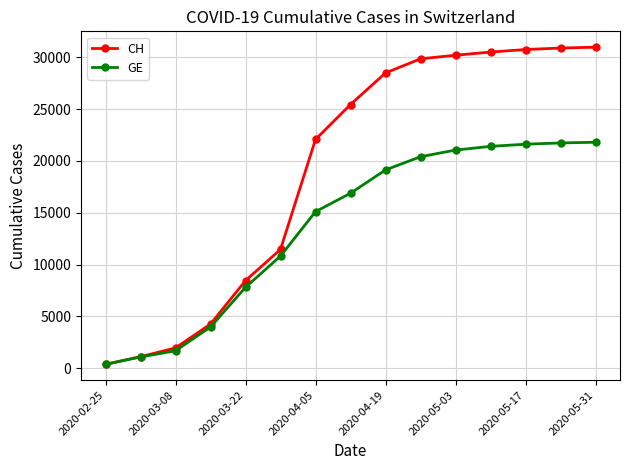

What is the difference between the maximum and minimum values in the CH series?

30608